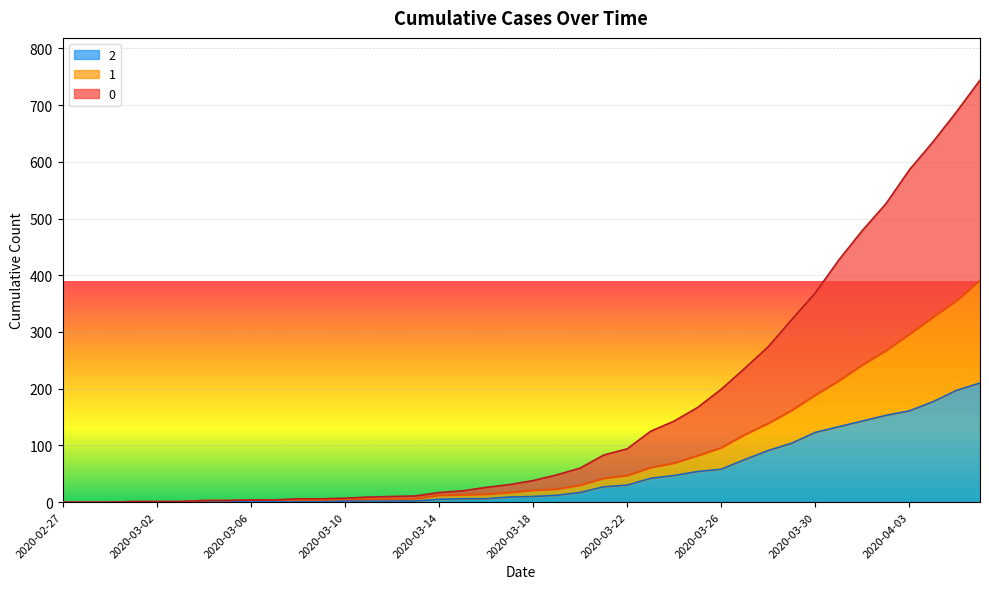

What are all the series names shown in the legend?

2, 1, 0